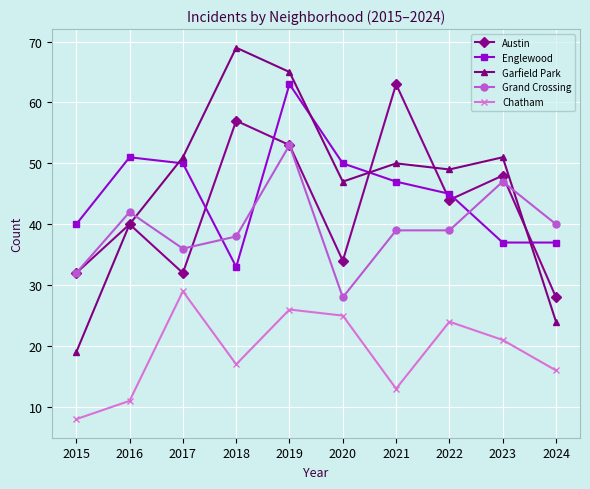

Is it true that Grand Crossing equals 44 at 2015?

False